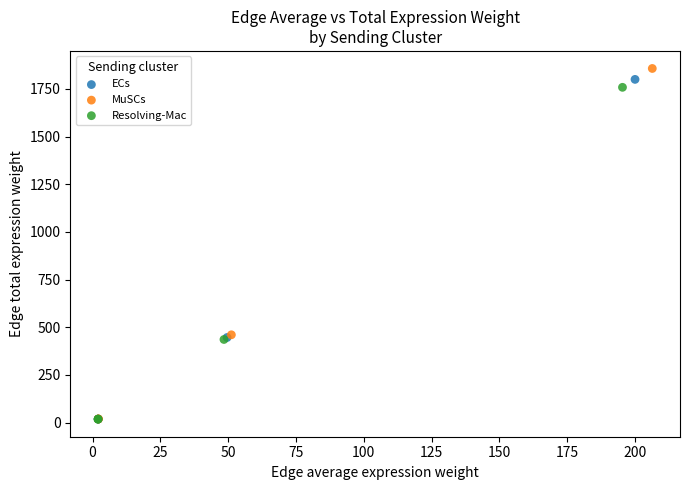

Which series reaches the maximum Y coordinate?

MuSCs